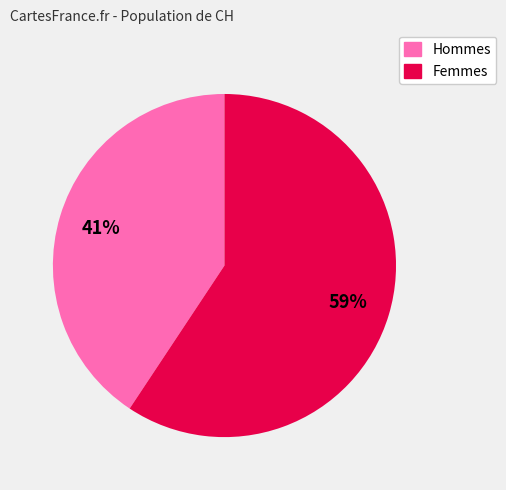

Count the number of slices in the pie.

2